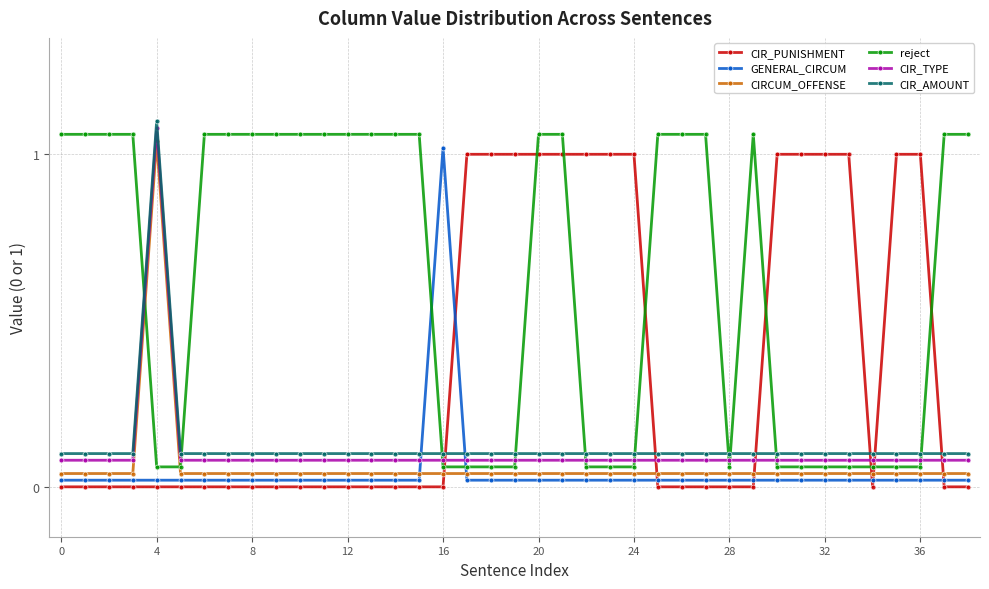

True or false: CIRCUM_OFFENSE and CIR_AMOUNT intersect in this chart.

False